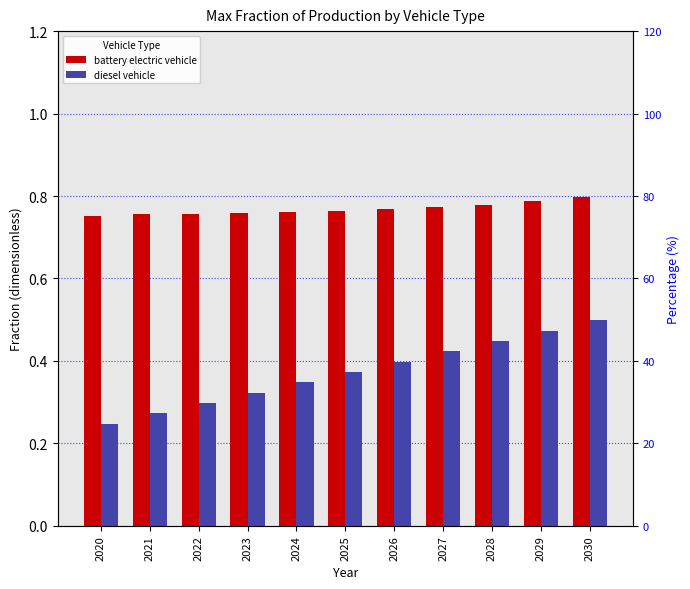

At which label does diesel vehicle reach its minimum?

2020